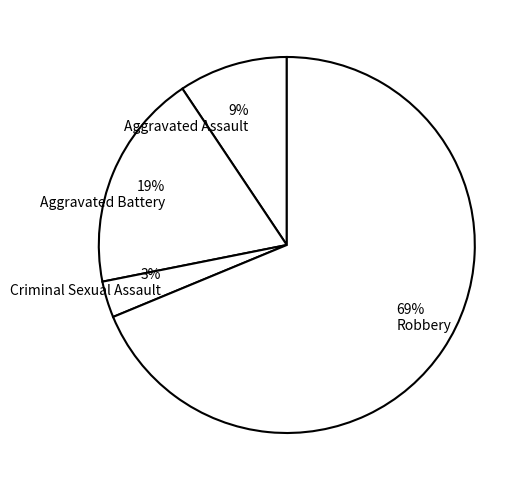

The Aggravated Assault slice represents 9% of the pie. True or false?

True